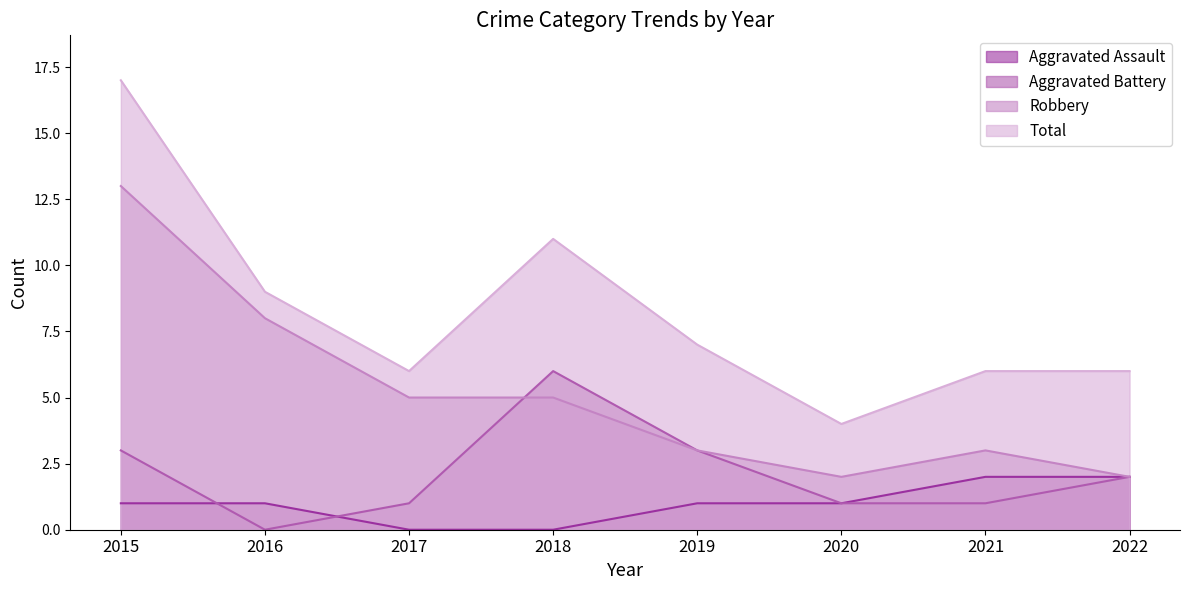

True or false: Aggravated Battery and Robbery intersect in this chart.

True